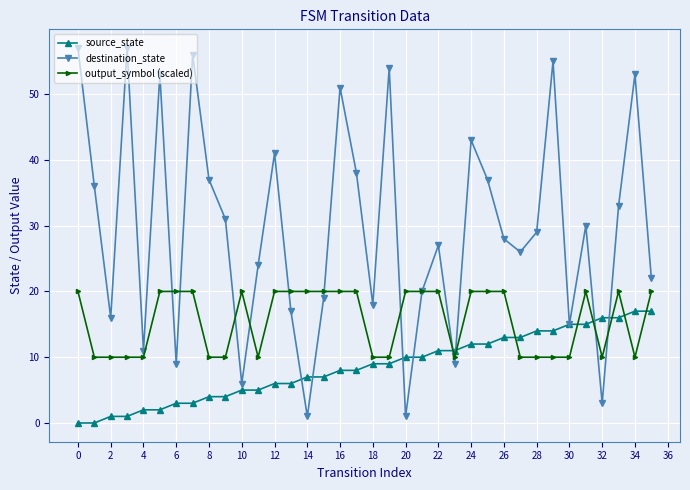

After their last crossing, which series has the higher values: output_symbol (scaled) or source_state?

output_symbol (scaled)